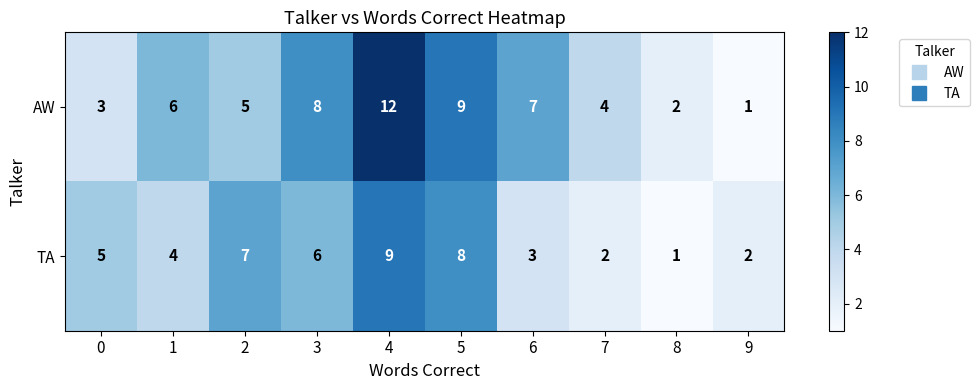

What is the difference between the second highest and second lowest values in the TA series?

6